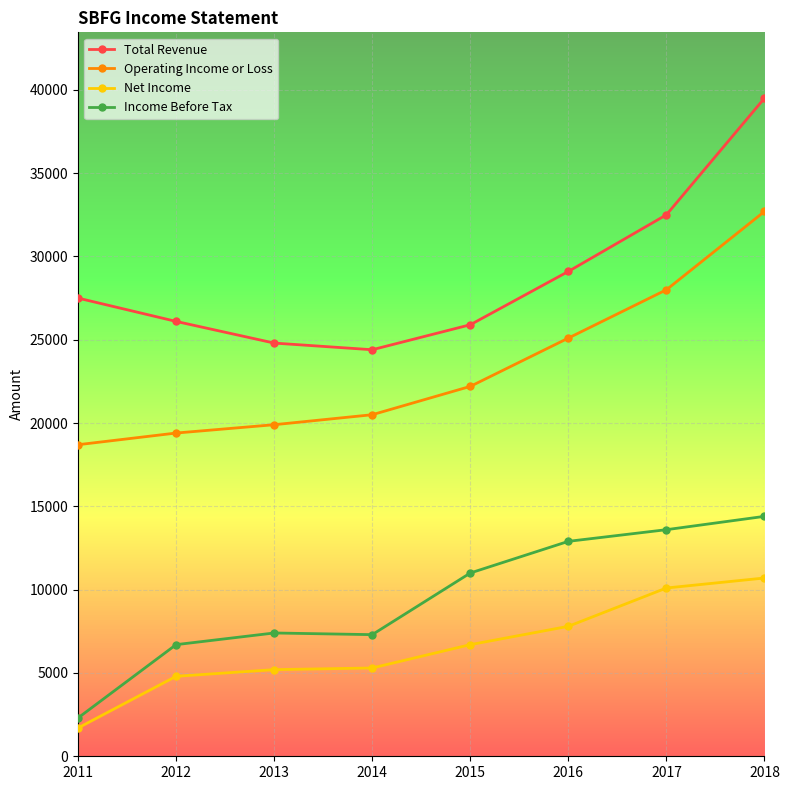

At which label does Total Revenue reach its peak?

2018